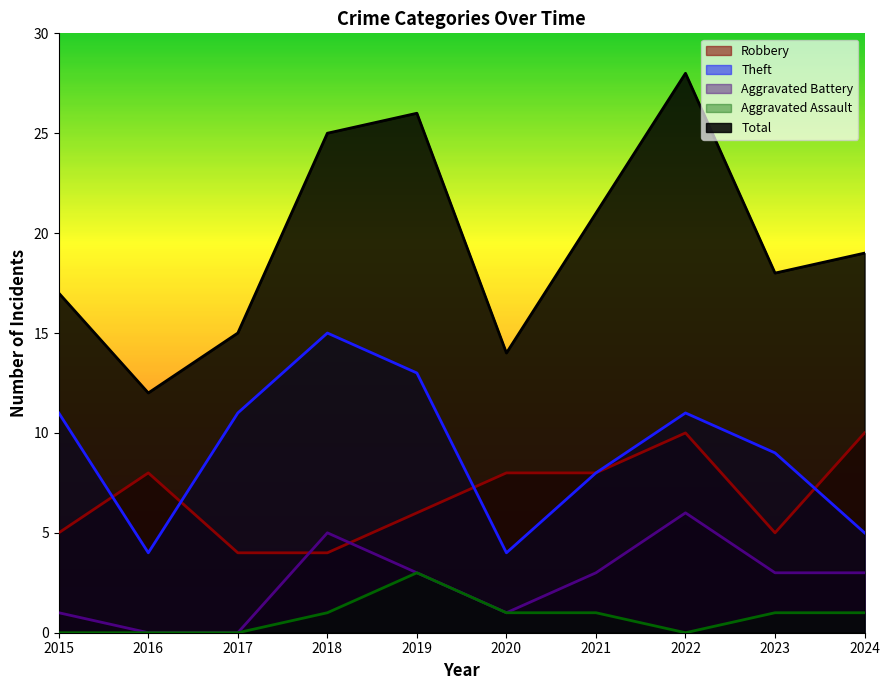

What is the maximum value shown in the chart?

28